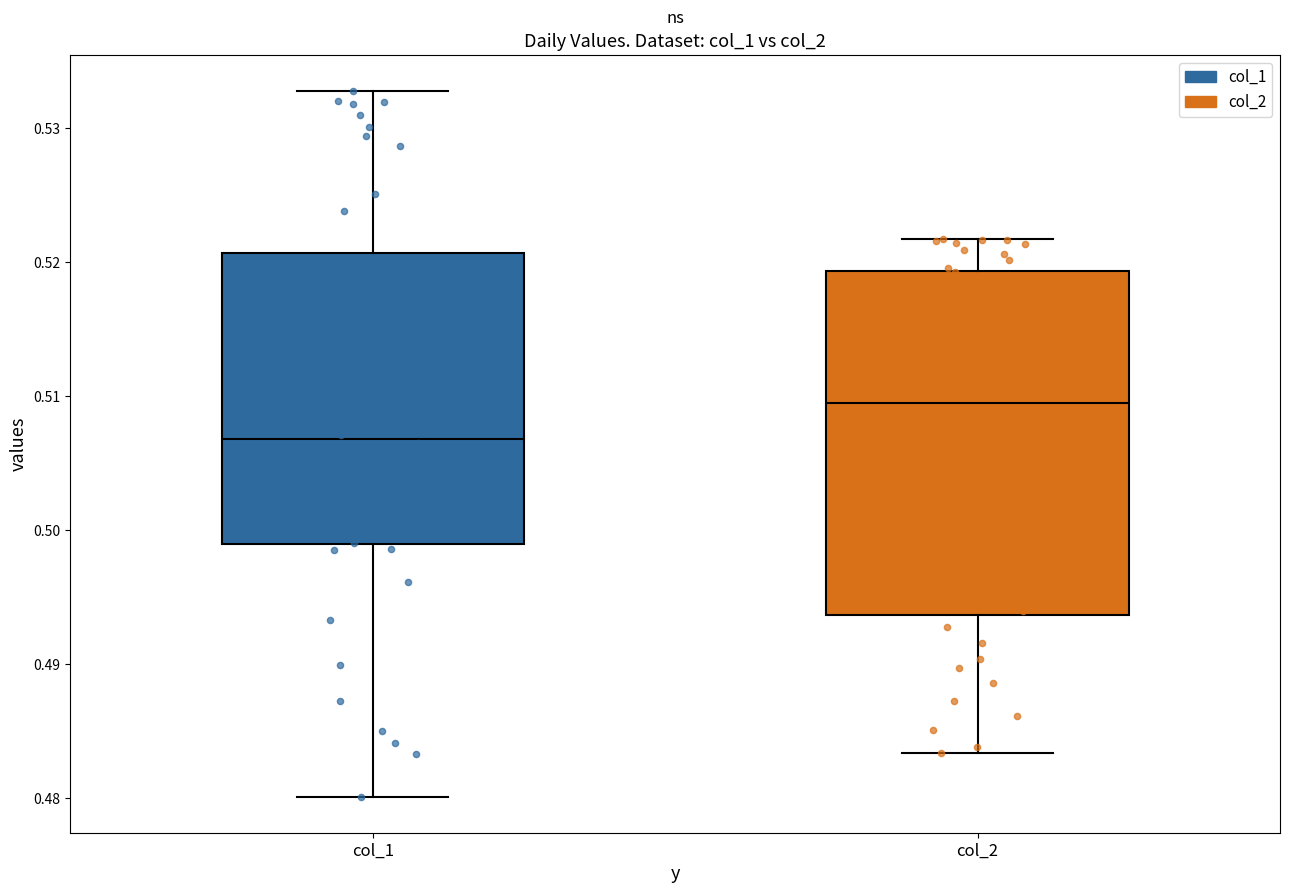

Reading left to right, transcribe this box plot: for each box, give where its median line is, the range the box spans, and where its two whiskers end, as read against the y-axis. The values are not printed on the chart, so give them approximately, as read against the axis.

col_1: median 0.507, box 0.499 to 0.521, whiskers 0.480 to 0.533
col_2: median 0.509, box 0.494 to 0.519, whiskers 0.483 to 0.522